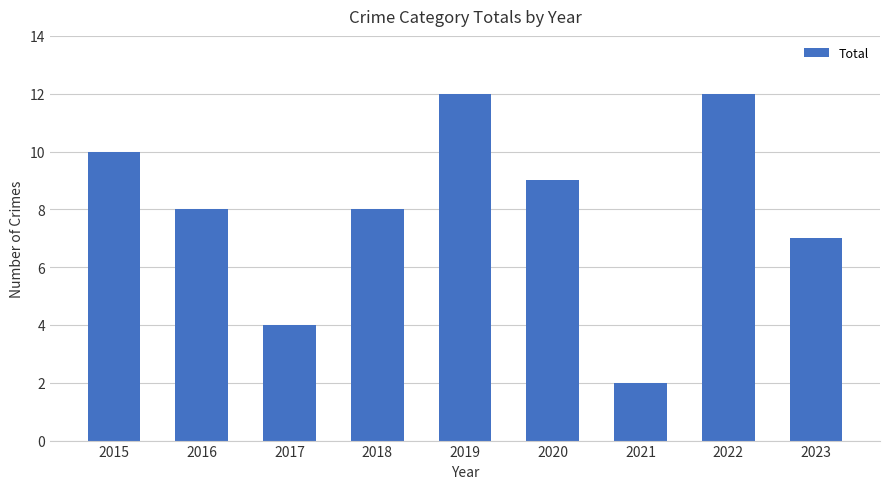

How many series are shown in this chart?

1